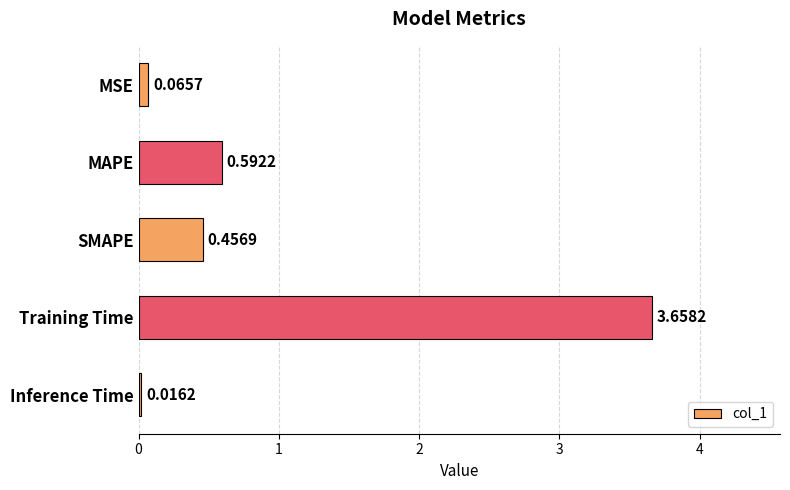

What is the change in value from MSE to SMAPE?

+0.4